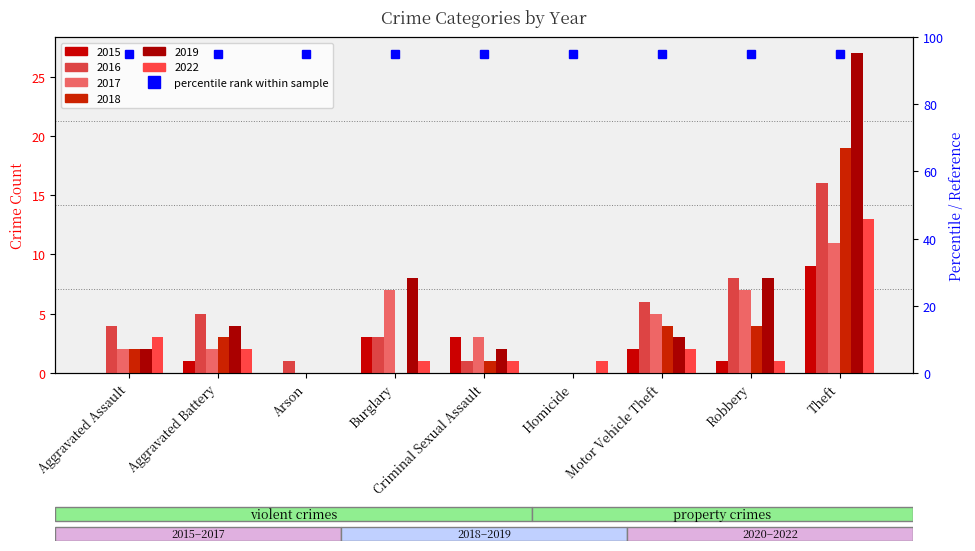

At which category does the chart reach its minimum across all series?

Aggravated Assault